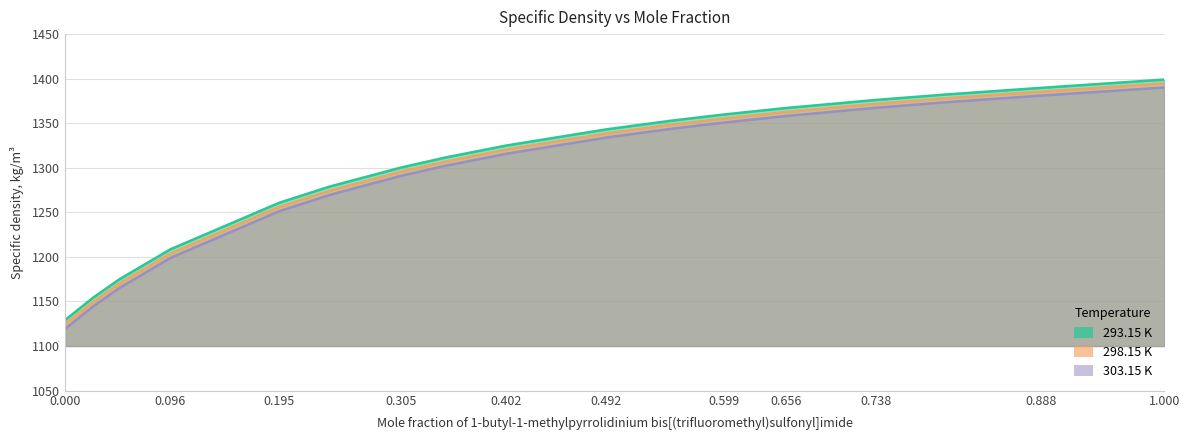

Which series has the widest spread of values?

303.15 K